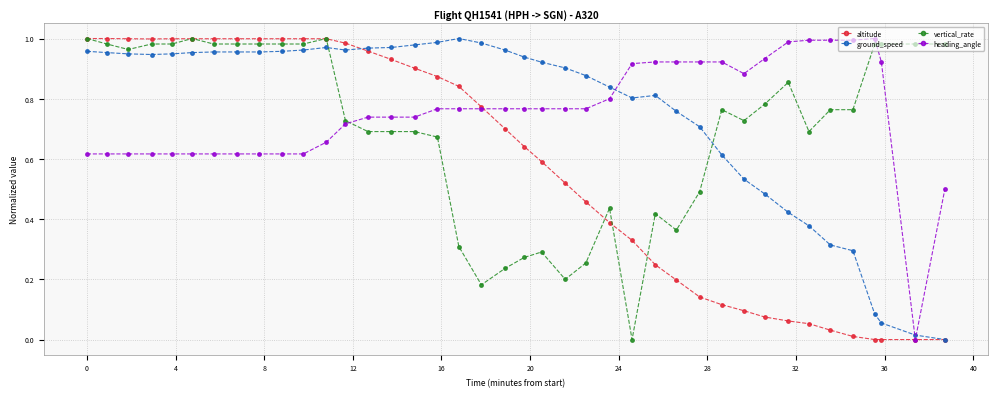

Which series ends up on top after the final intersection of ground_speed and heading_angle?

heading_angle